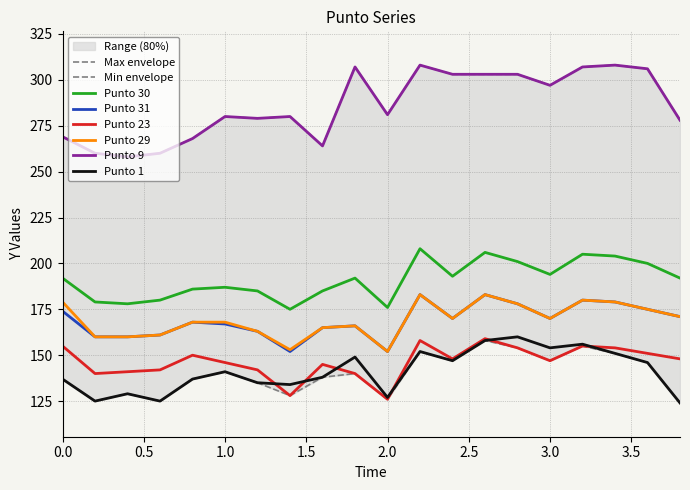

How many interior local peaks does the Punto 31 series have?

5